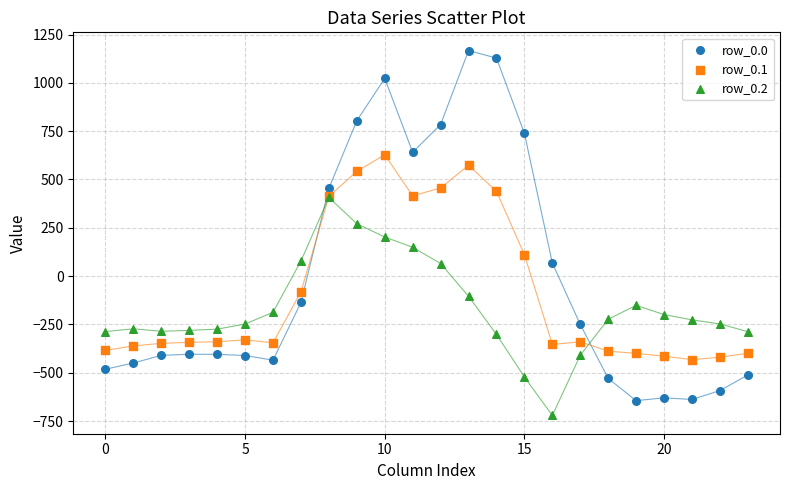

What are all the series names shown in the legend?

row_0.0, row_0.1, row_0.2